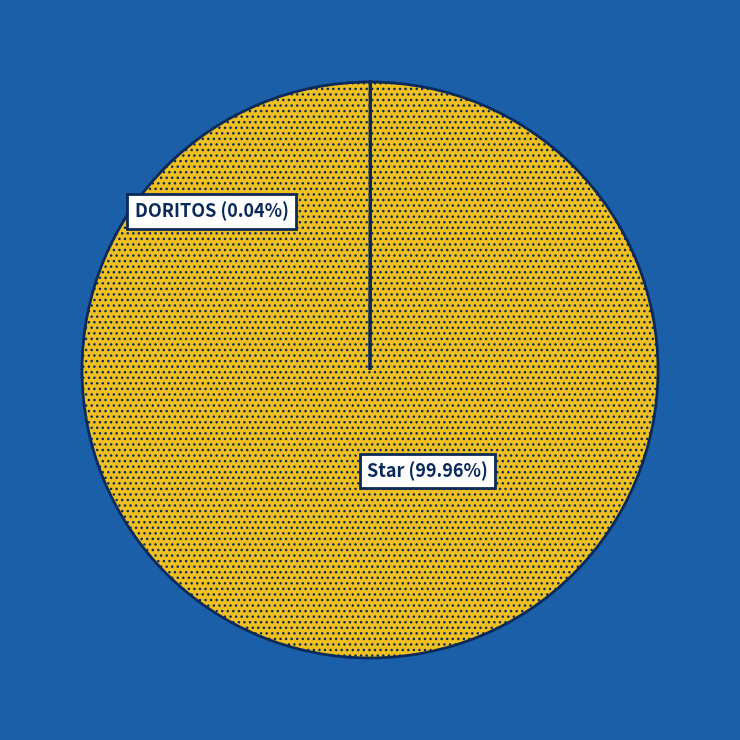

To the nearest percent, what is the average slice percentage?

50%